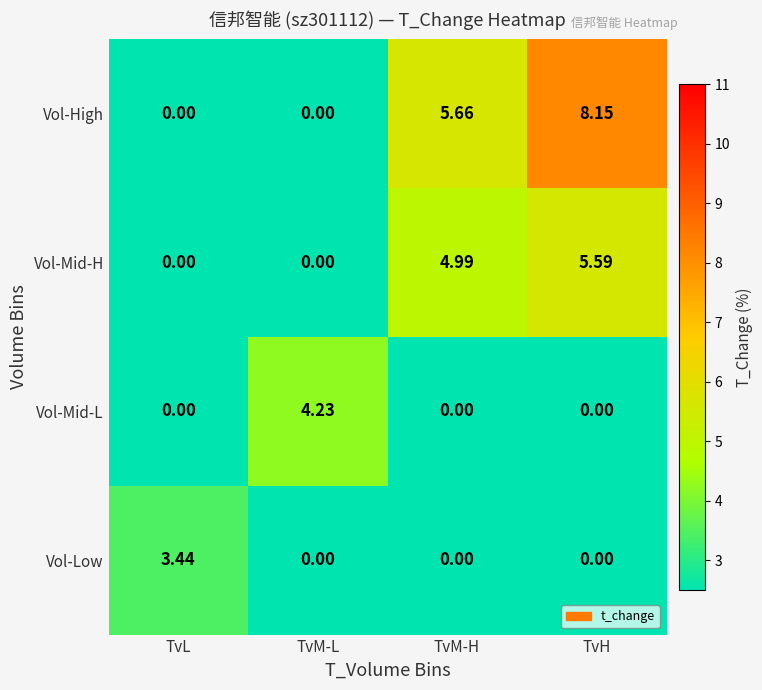

At which label is Vol-High closest to 4?

TvM-H